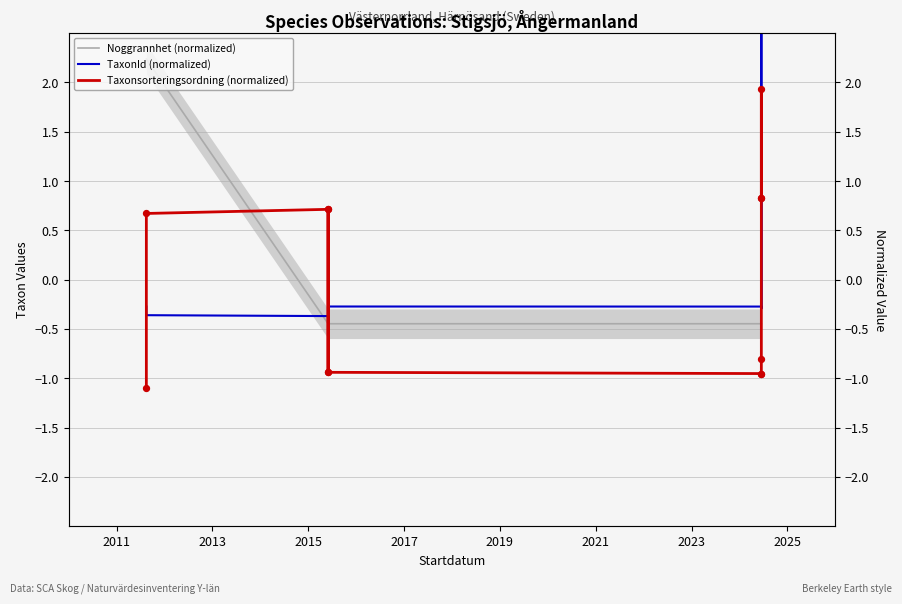

At how many categories does at least one series exceed 2?

3